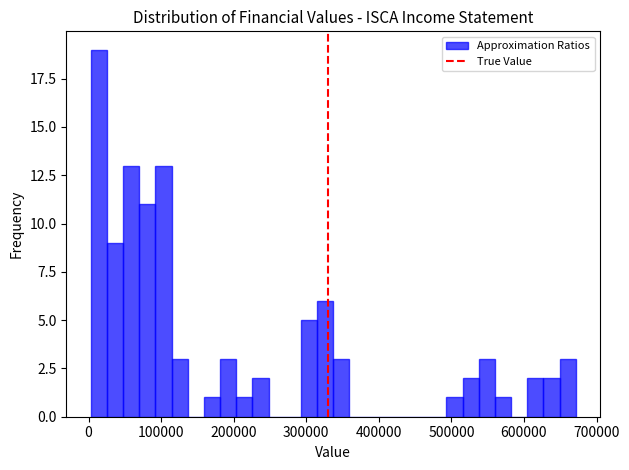

Read against the x-axis, roughly where is the centre of the tallest bar?

10000